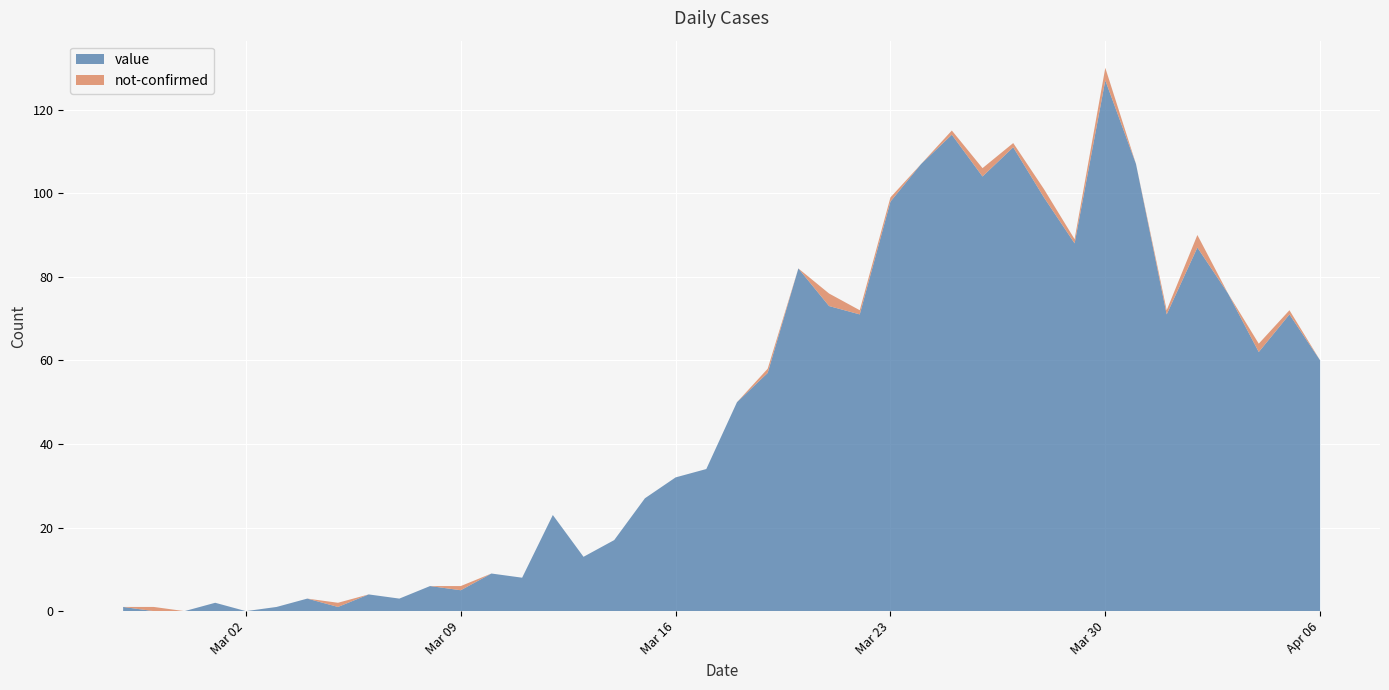

Reading right to left, transcribe all the data shown in this chart.

value: 2020-04-06=60	2020-04-05=71	2020-04-04=62	2020-04-03=76	2020-04-02=87	2020-04-01=71	2020-03-31=107	2020-03-30=127	2020-03-29=88	2020-03-28=99	2020-03-27=111	2020-03-26=104	2020-03-25=114	2020-03-24=107	2020-03-23=98	2020-03-22=71	2020-03-21=73	2020-03-20=82	2020-03-19=57	2020-03-18=50	2020-03-17=34	2020-03-16=32	2020-03-15=27	2020-03-14=17	2020-03-13=13	2020-03-12=23	2020-03-11=8	2020-03-10=9	2020-03-09=5	2020-03-08=6	2020-03-07=3	2020-03-06=4	2020-03-05=1	2020-03-04=3	2020-03-03=1	2020-03-02=0	2020-03-01=2	2020-02-29=0	2020-02-28=0	2020-02-27=1
not-confirmed: 2020-04-06=0	2020-04-05=1	2020-04-04=2	2020-04-03=0	2020-04-02=3	2020-04-01=1	2020-03-31=0	2020-03-30=3	2020-03-29=1	2020-03-28=2	2020-03-27=1	2020-03-26=2	2020-03-25=1	2020-03-24=0	2020-03-23=1	2020-03-22=1	2020-03-21=3	2020-03-20=0	2020-03-19=1	2020-03-18=0	2020-03-17=0	2020-03-16=0	2020-03-15=0	2020-03-14=0	2020-03-13=0	2020-03-12=0	2020-03-11=0	2020-03-10=0	2020-03-09=1	2020-03-08=0	2020-03-07=0	2020-03-06=0	2020-03-05=1	2020-03-04=0	2020-03-03=0	2020-03-02=0	2020-03-01=0	2020-02-29=0	2020-02-28=1	2020-02-27=0